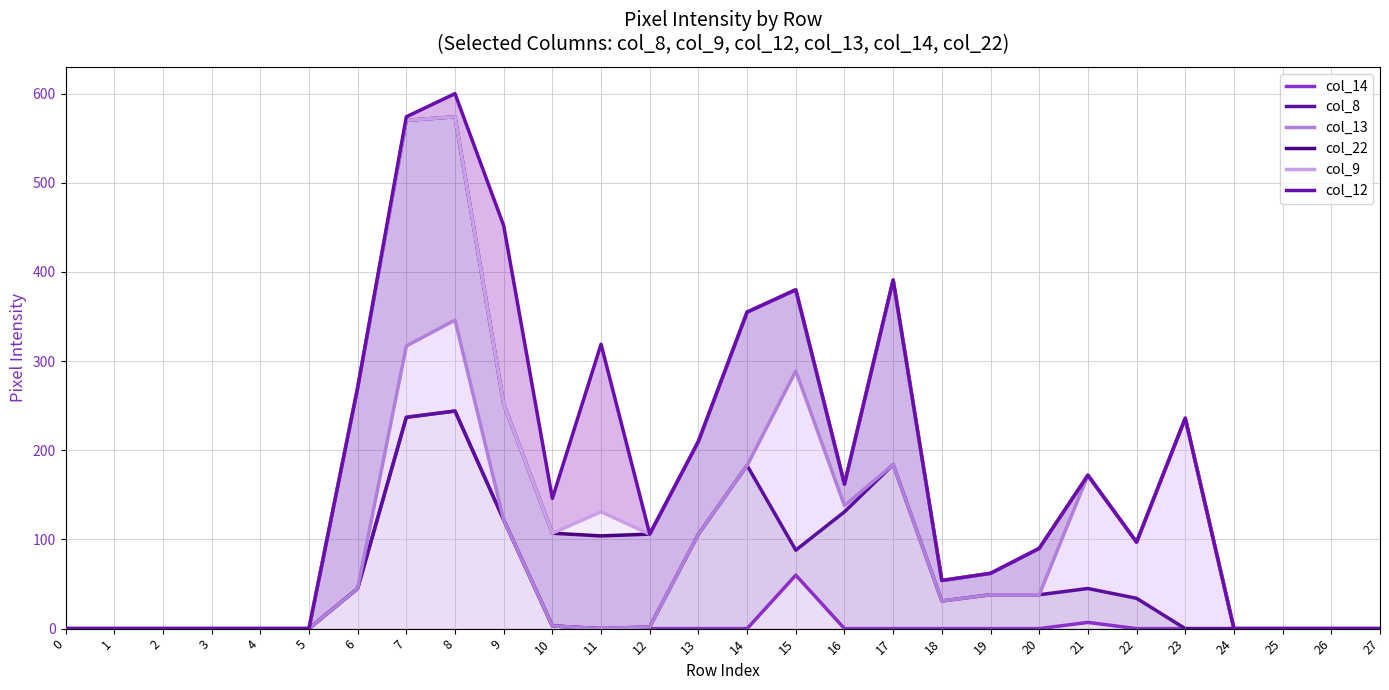

Reading right to left, transcribe all the data shown in this chart.

col_14: 27=0	26=0	25=0	24=0	23=0	22=0	21=7	20=0	19=0	18=0	17=0	16=0	15=60	14=0	13=0	12=0	11=0	10=3	9=122	8=244	7=237	6=45	5=0	4=0	3=0	2=0	1=0	0=0
col_8: 27=0	26=0	25=0	24=0	23=0	22=34	21=45	20=38	19=38	18=31	17=184	16=131	15=88	14=183	13=106	12=2	11=0	10=3	9=122	8=244	7=237	6=45	5=0	4=0	3=0	2=0	1=0	0=0
col_13: 27=0	26=0	25=0	24=0	23=236	22=97	21=172	20=38	19=38	18=31	17=184	16=138	15=289	14=183	13=106	12=2	11=0	10=3	9=122	8=346	7=317	6=45	5=0	4=0	3=0	2=0	1=0	0=0
col_22: 27=0	26=0	25=0	24=0	23=236	22=97	21=172	20=90	19=62	18=54	17=391	16=162	15=380	14=355	13=210	12=106	11=104	10=107	9=252	8=574	7=570	6=270	5=0	4=0	3=0	2=0	1=0	0=0
col_9: 27=0	26=0	25=0	24=0	23=236	22=97	21=172	20=90	19=62	18=54	17=391	16=162	15=380	14=355	13=210	12=106	11=131	10=107	9=252	8=574	7=570	6=270	5=0	4=0	3=0	2=0	1=0	0=0
col_12: 27=0	26=0	25=0	24=0	23=236	22=97	21=172	20=90	19=62	18=54	17=391	16=162	15=380	14=355	13=210	12=106	11=319	10=146	9=452	8=600	7=574	6=270	5=0	4=0	3=0	2=0	1=0	0=0